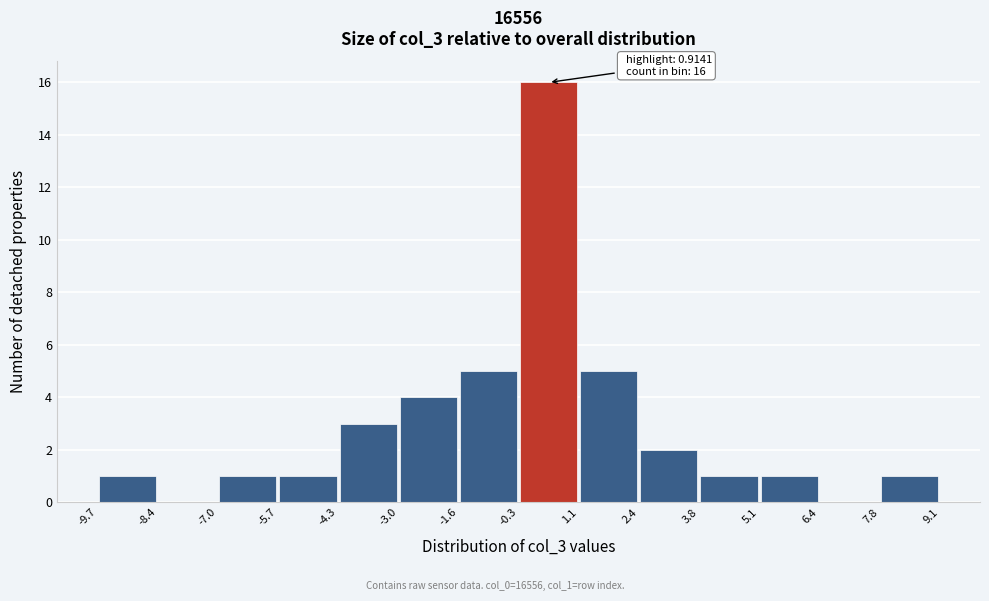

Over which range of the x-axis is the bar tallest?

-0.3 to 1.1